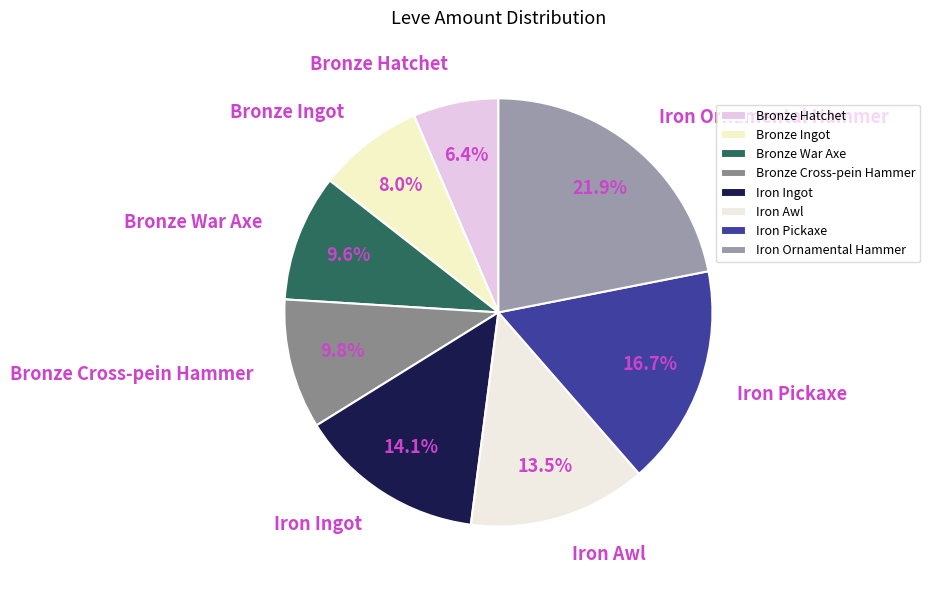

Count the number of slices in the pie.

8